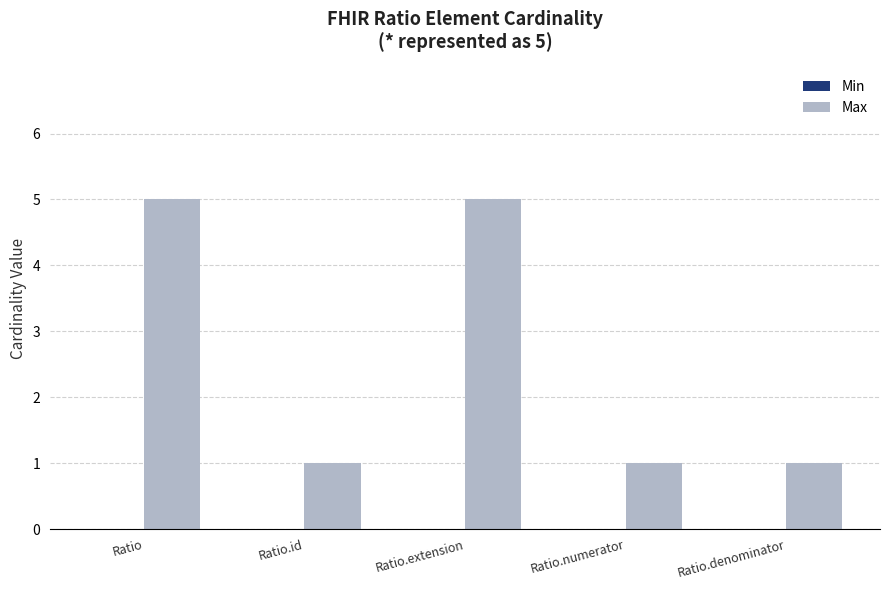

What is the maximum value shown in the chart?

5